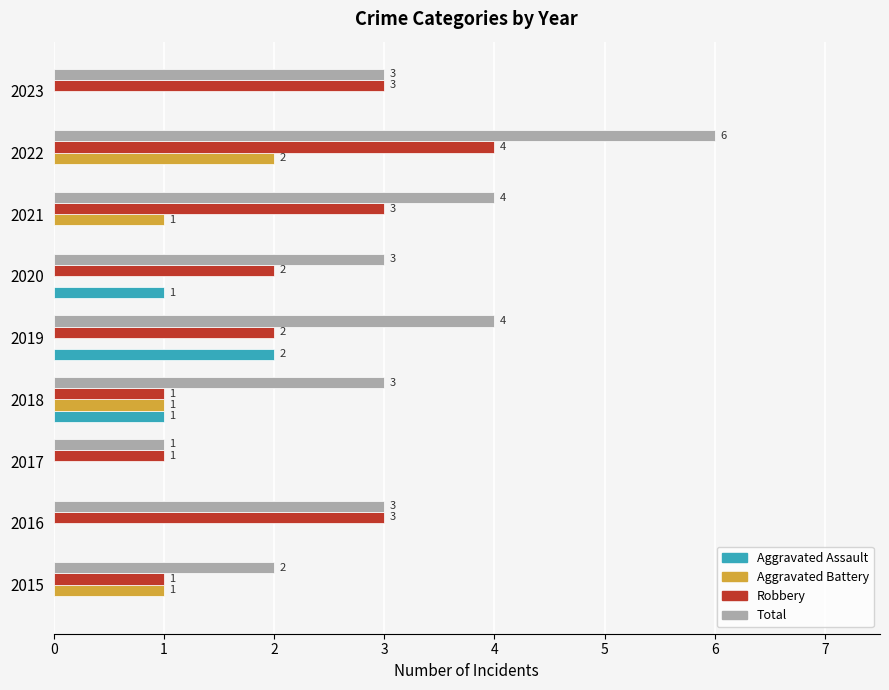

How many Total values are between 3 and 4?

6